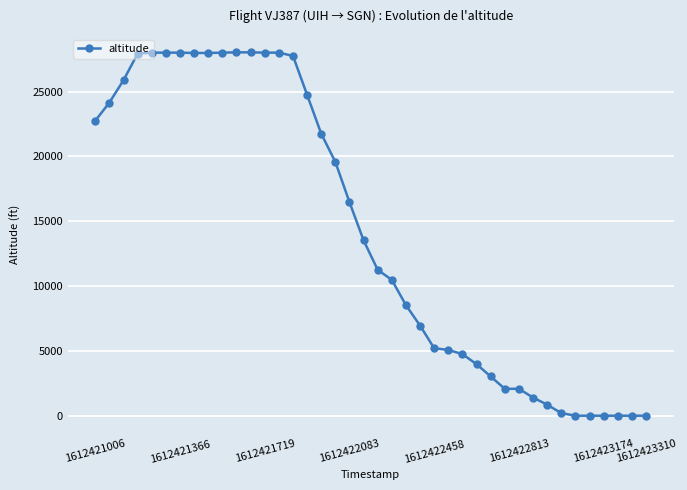

What is the difference between the maximum and minimum values?

28025